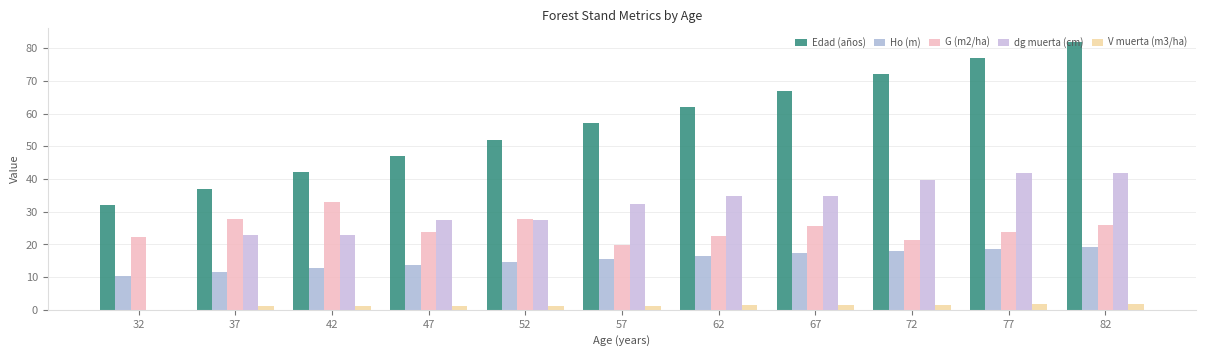

Is the value of G (m2/ha) at 32 greater than the value of dg muerta (cm) at 82?

No